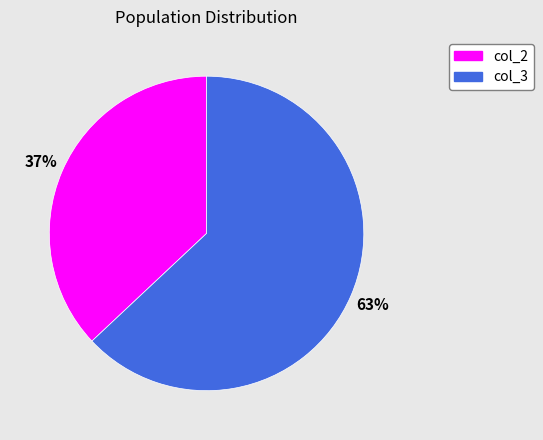

To the nearest percent, what percentage of the pie is col_3?

63%